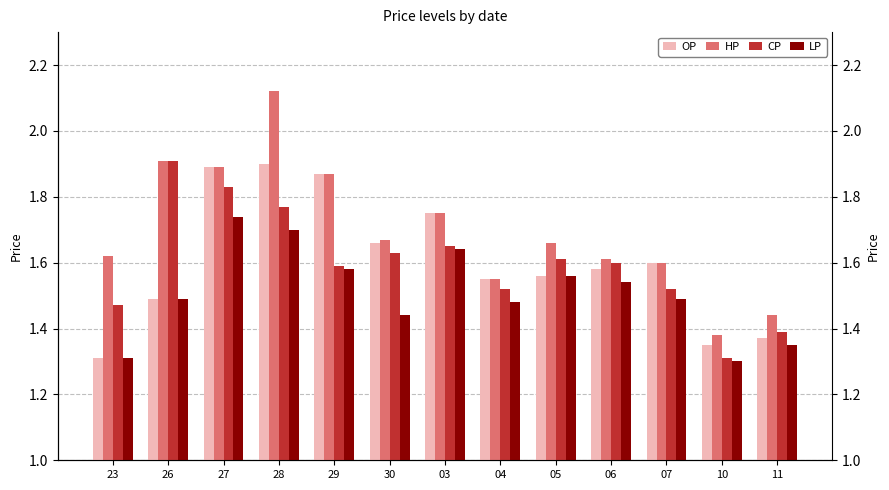

Count the OP values in the range 1 to 2.

13